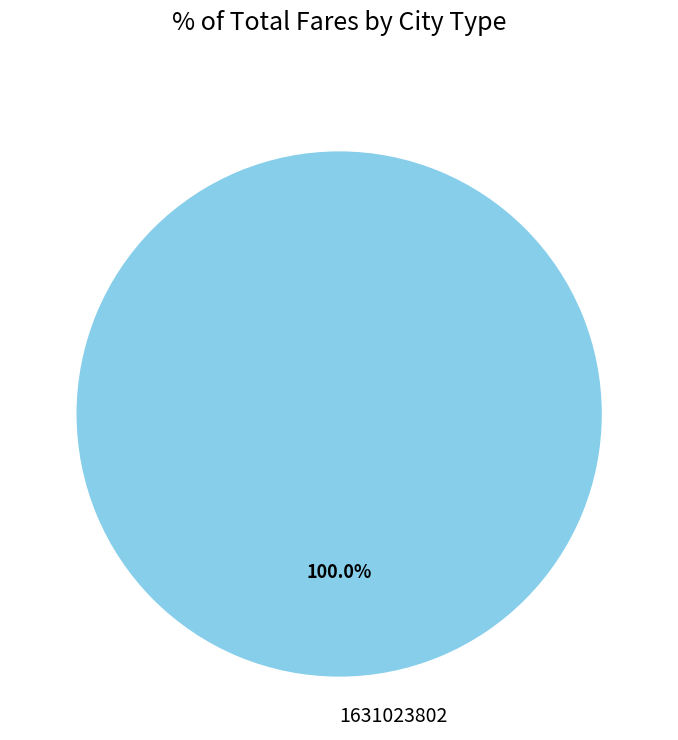

What percentage is the 1631023802 slice, to the nearest percent?

100%